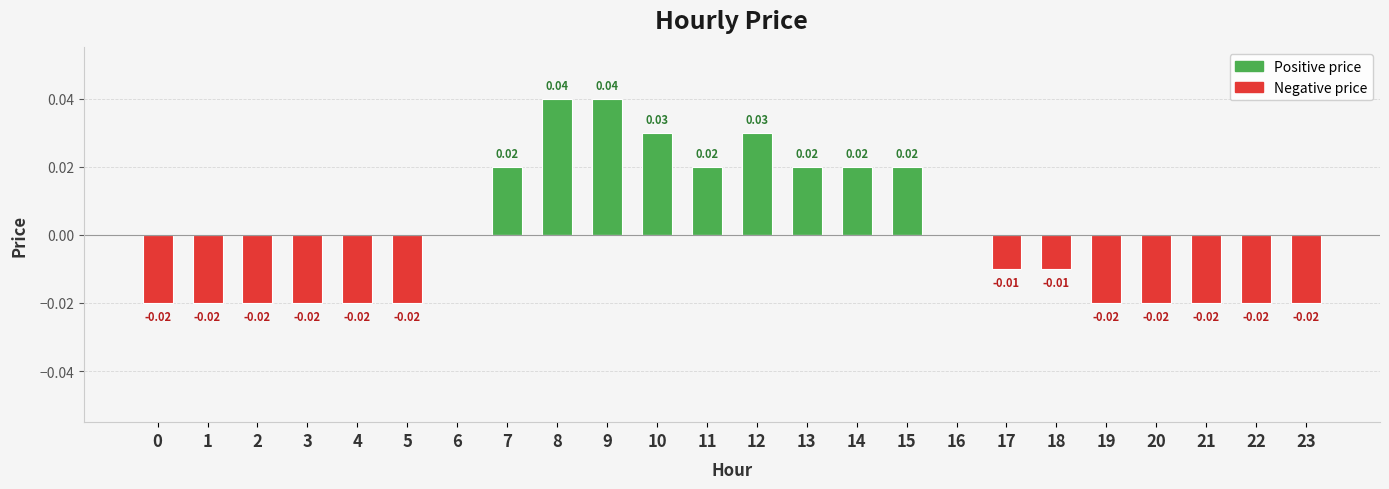

At how many categories does at least one series exceed 0?

9